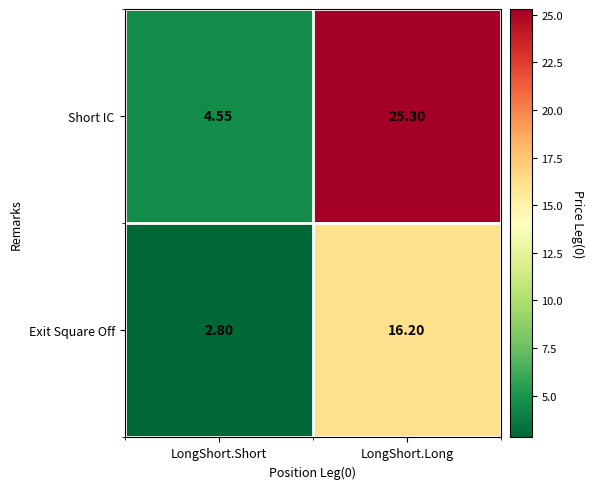

At which category is the sum across all series the highest?

LongShort.Long